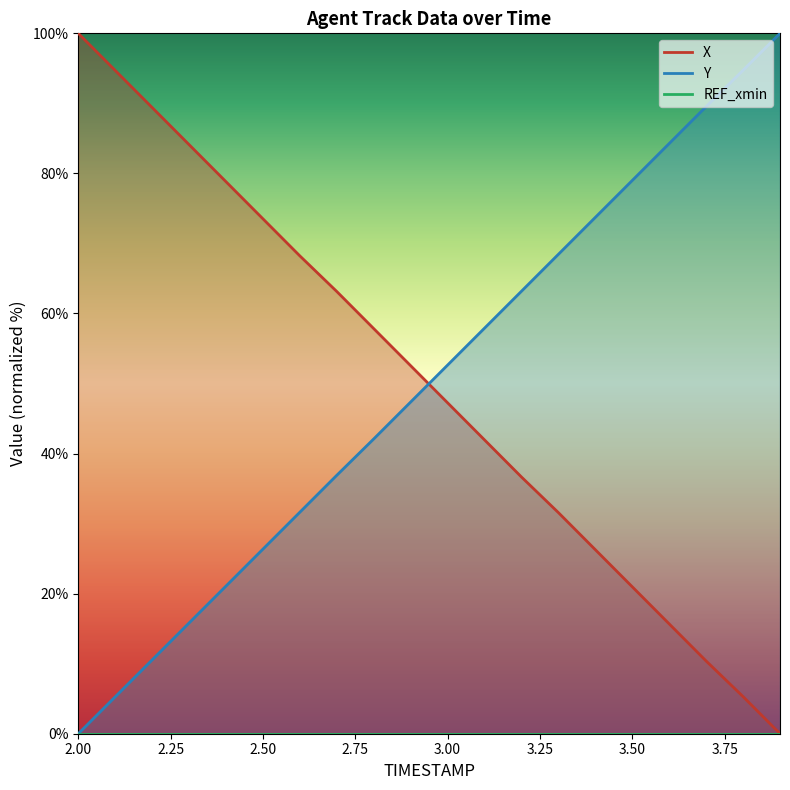

The Y series shows 11.6 at 3.1. True or false?

False